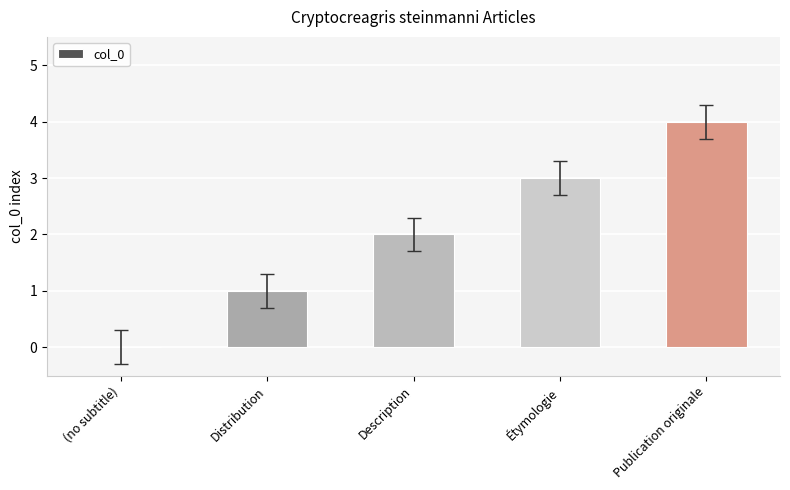

The value at Publication originale is 4. True or false?

True